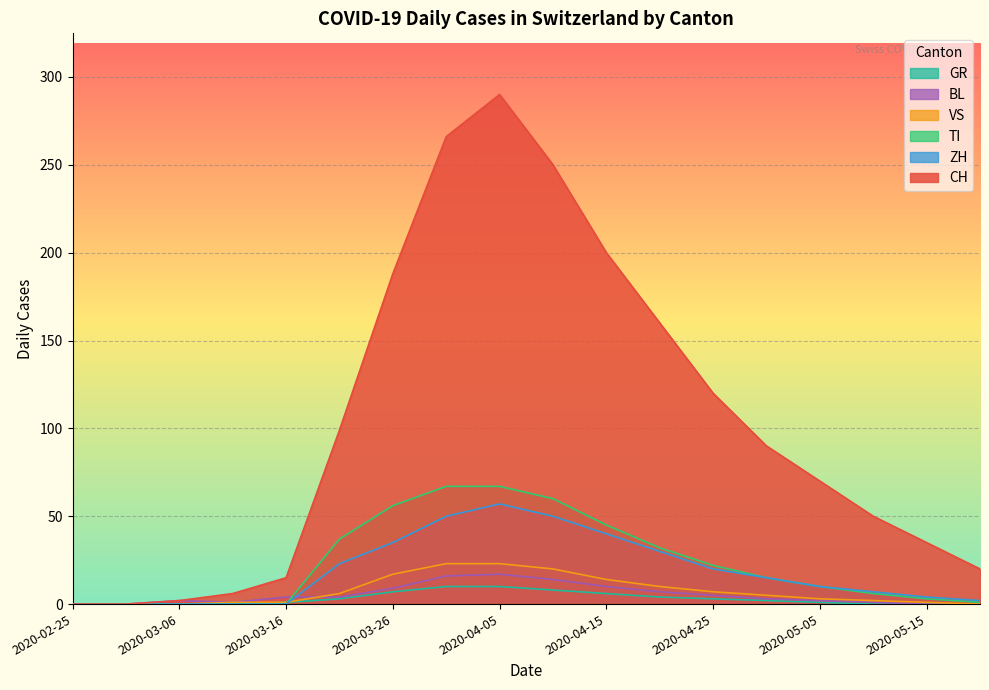

At 2020-04-20, list the series in order from smallest to largest.

GR, BL, VS, ZH, TI, CH